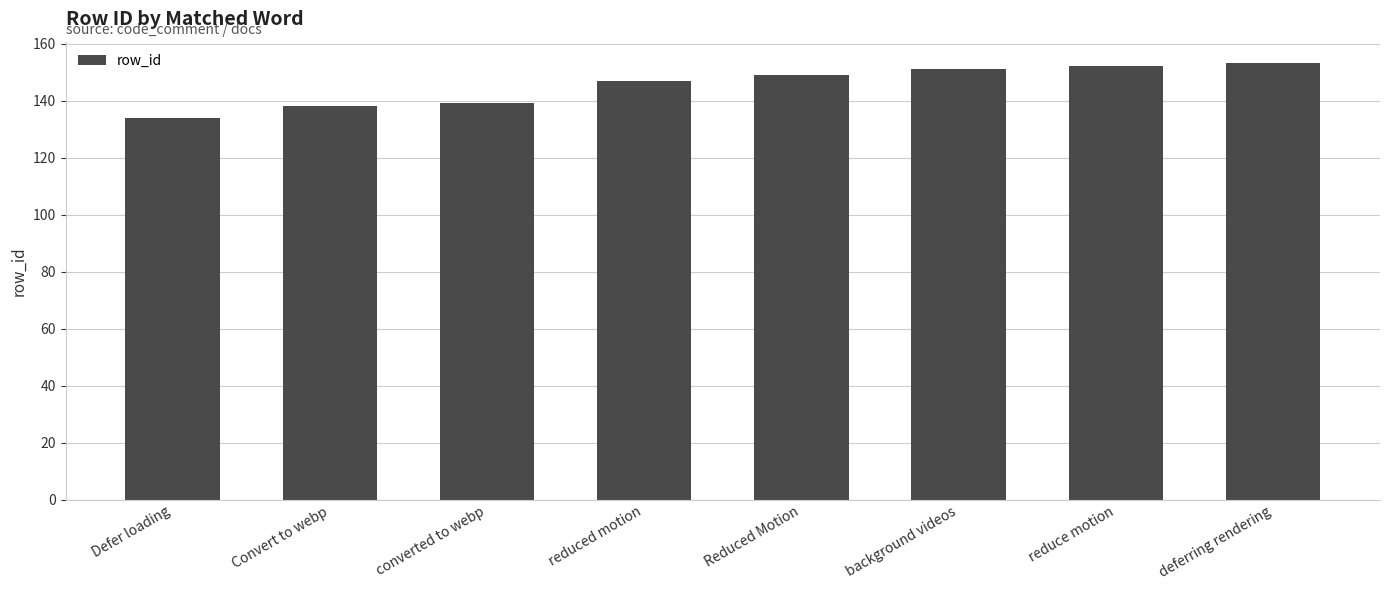

Which category has the lowest value across all series?

Defer loading